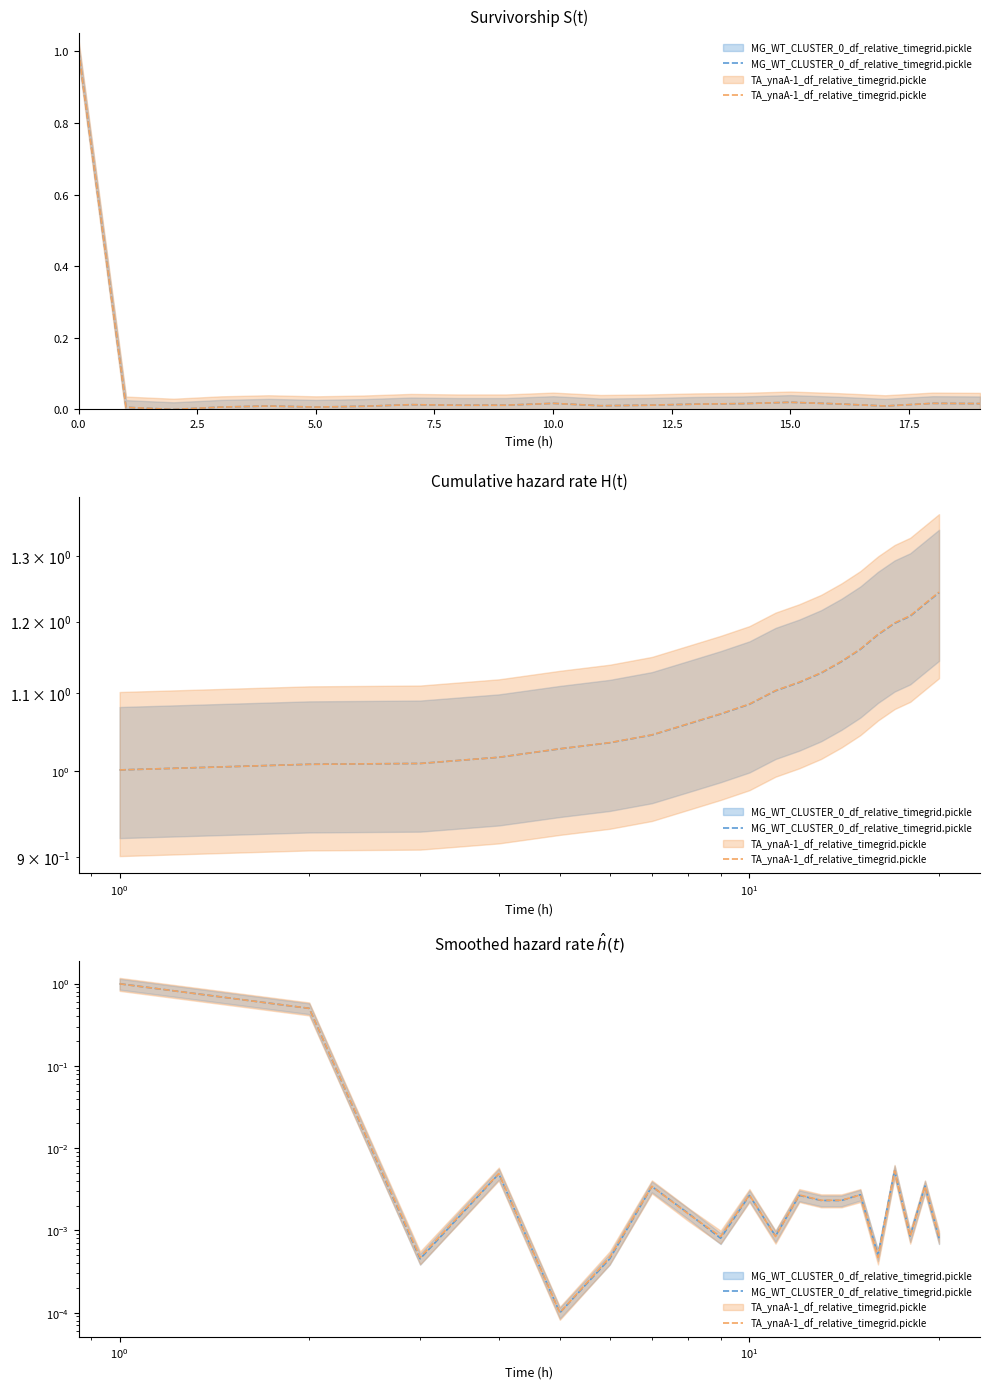

True or false: TA_ynaA-1_df_relative_timegrid.pickle and MG_WT_CLUSTER_0_df_relative_timegrid.pickle cross at least once.

True